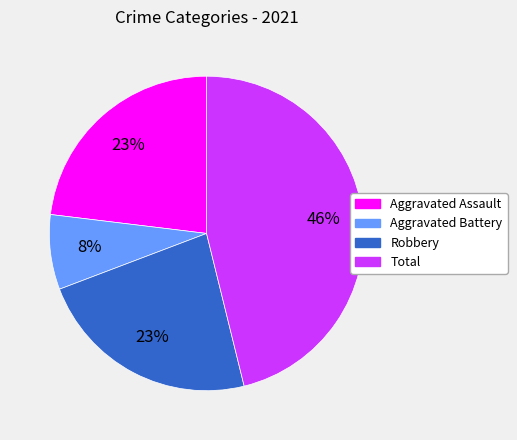

Does any single category account for the majority?

No